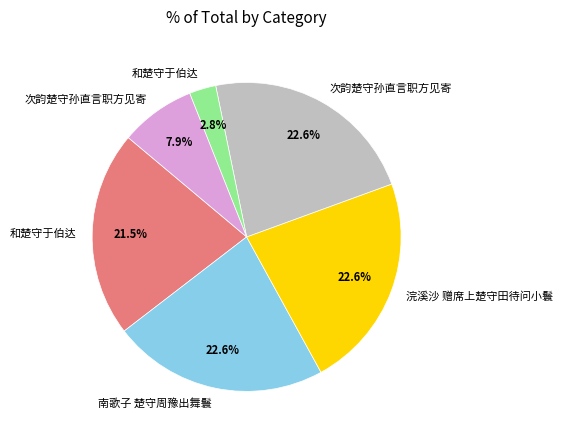

To the nearest percent, what is the difference between the largest and smallest slice percentages?

20%